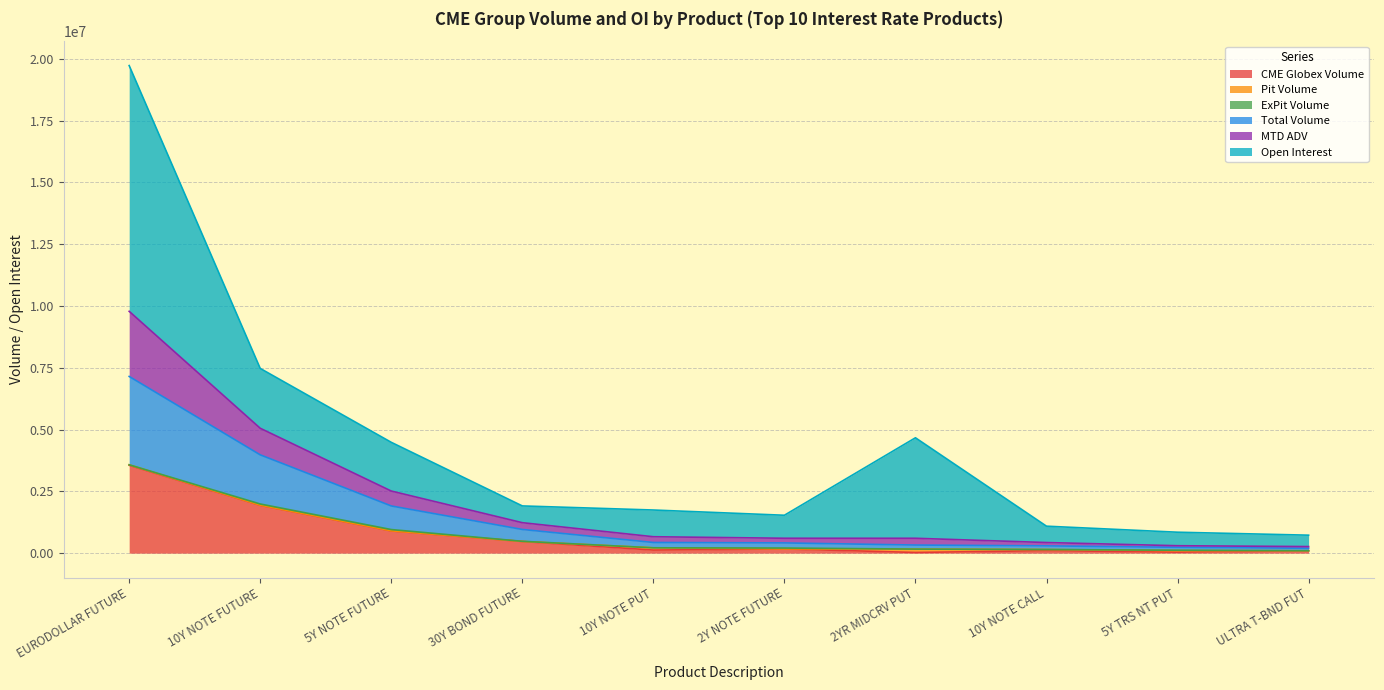

At which category is the sum across all series the highest?

EURODOLLAR FUTURE